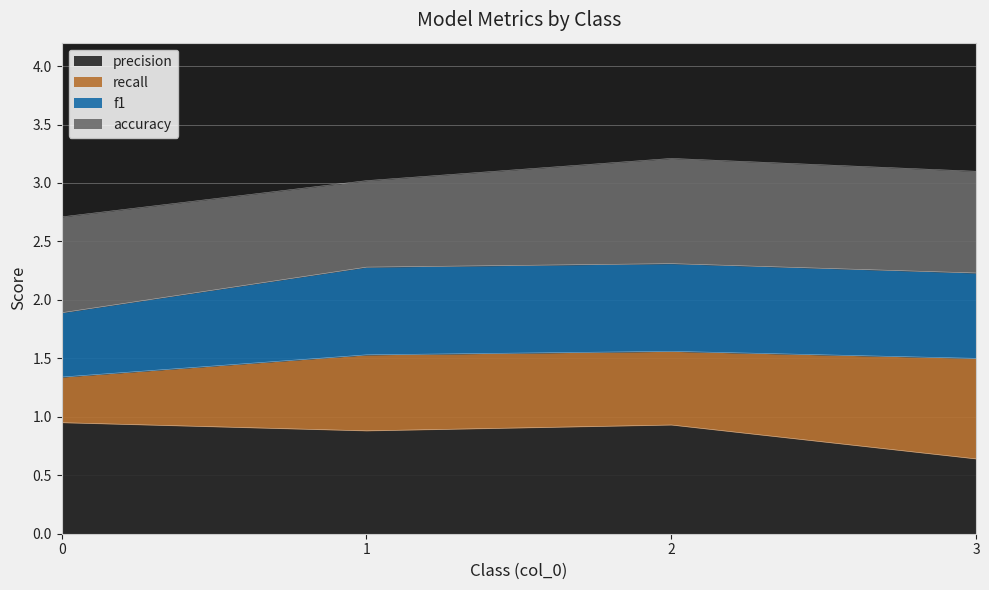

The precision series shows 0.5 at 1. True or false?

False